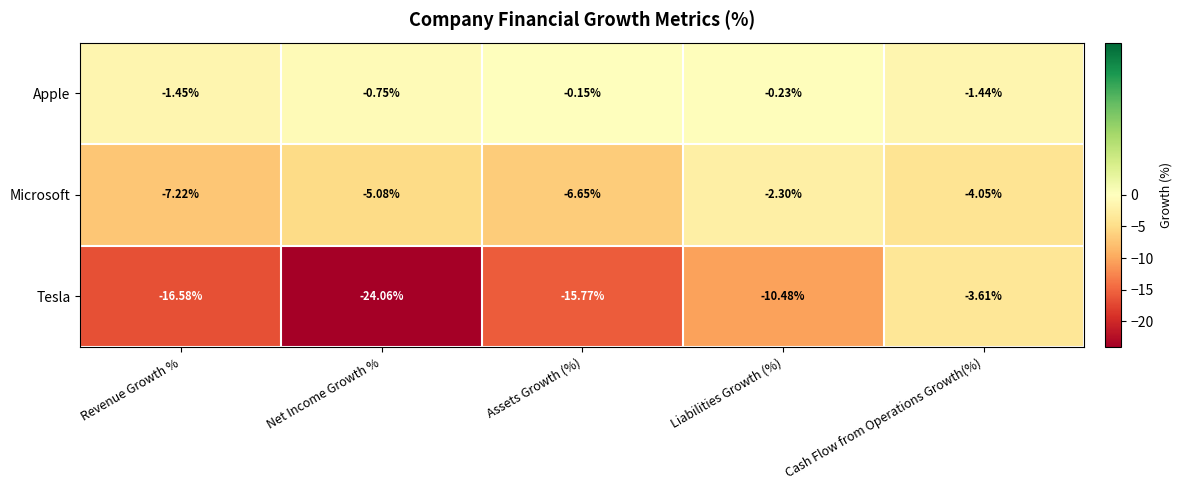

Which series changed the most between Revenue Growth % and Cash Flow from Operations Growth(%)?

Tesla